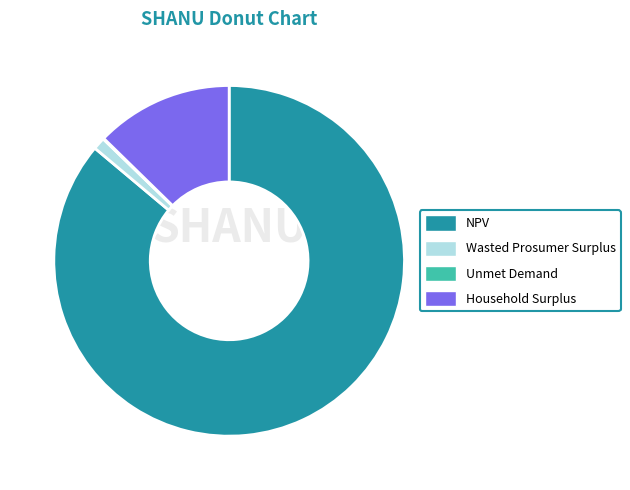

Is the sum of NPV and Household Surplus greater than half?

Yes